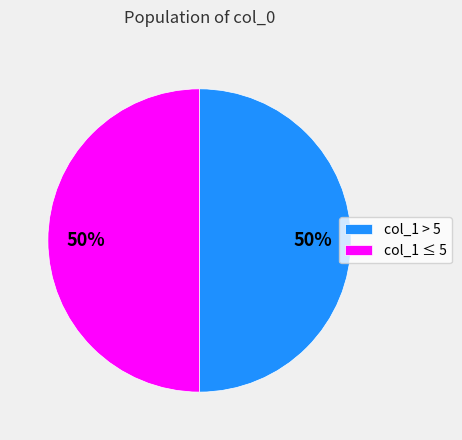

Is the sum of col_1 > 5 and col_1 ≤ 5 greater than half?

Yes